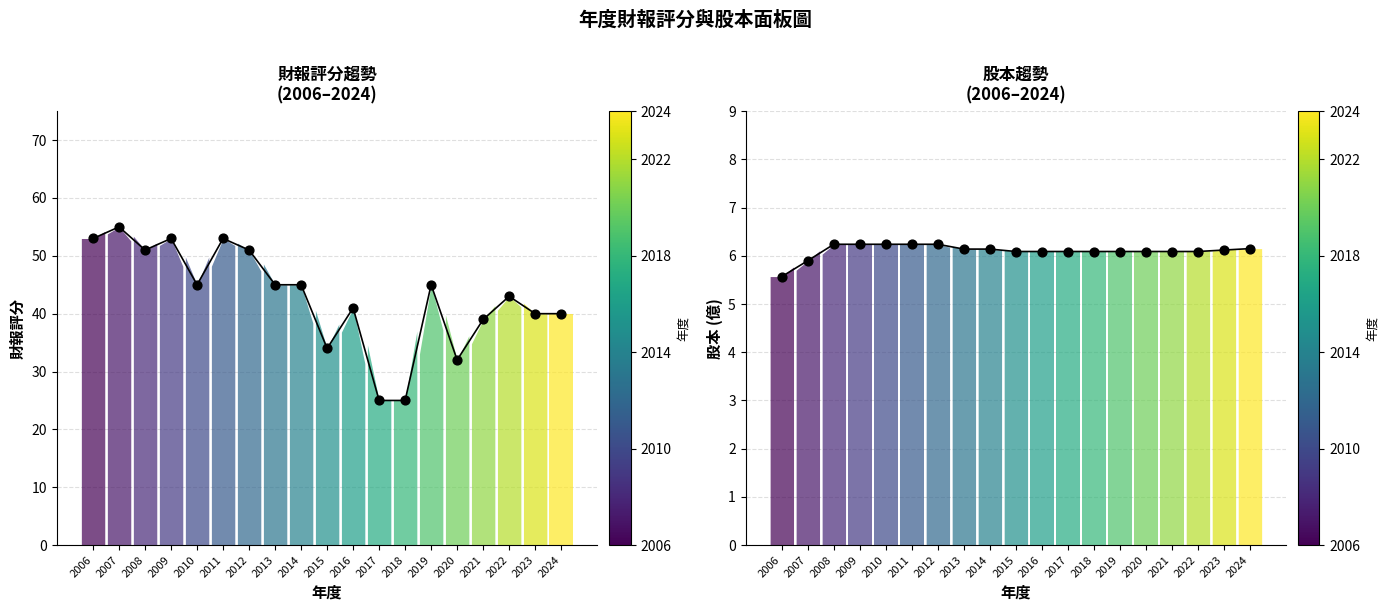

At which category is the sum across all series the highest?

2007